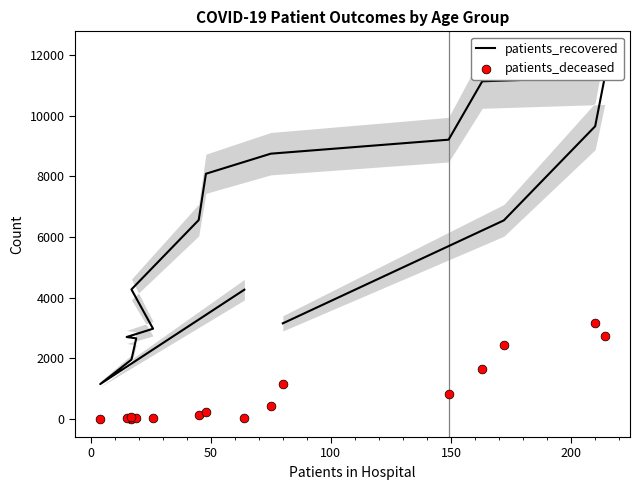

Which series reaches the maximum Y coordinate?

patients_recovered